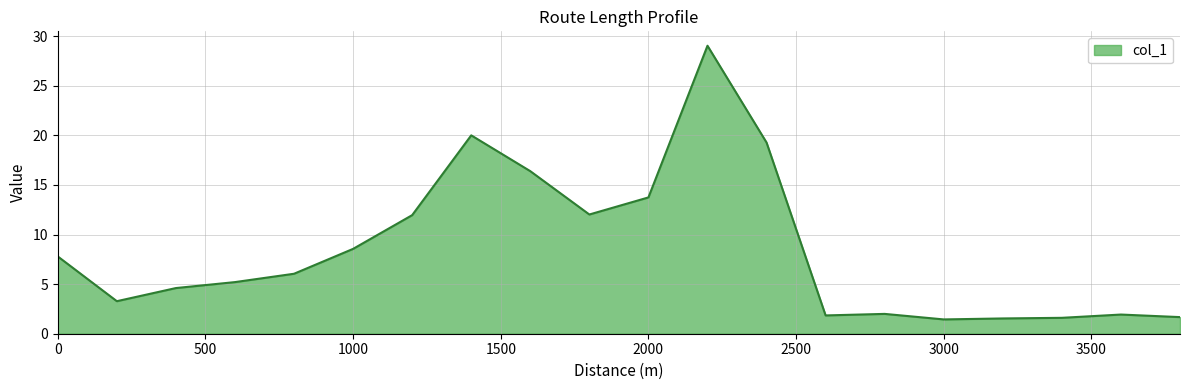

What is the difference between the maximum and second lowest values?

27.5